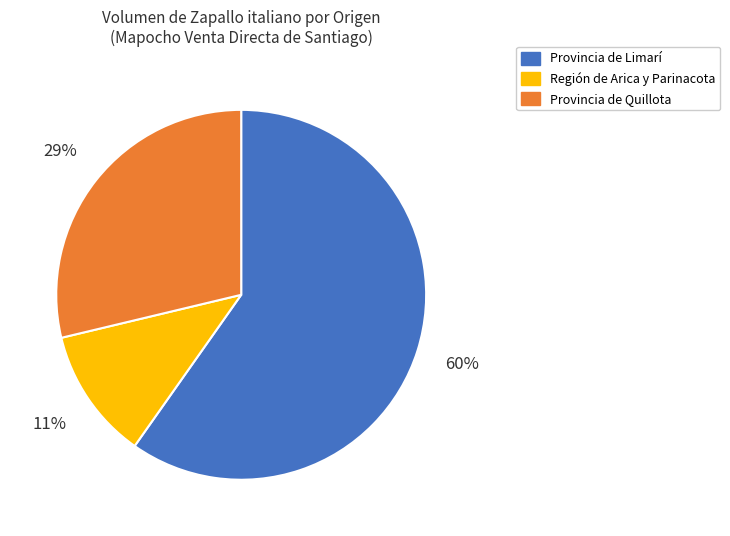

To the nearest percent, what is the average slice percentage?

33%